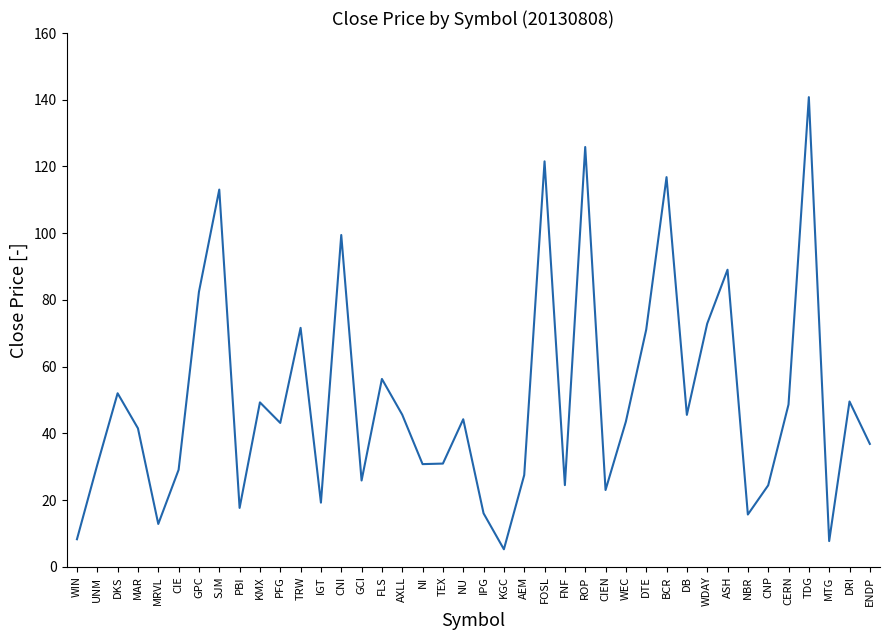

True or false: the data shows 19.2 at IGT.

True